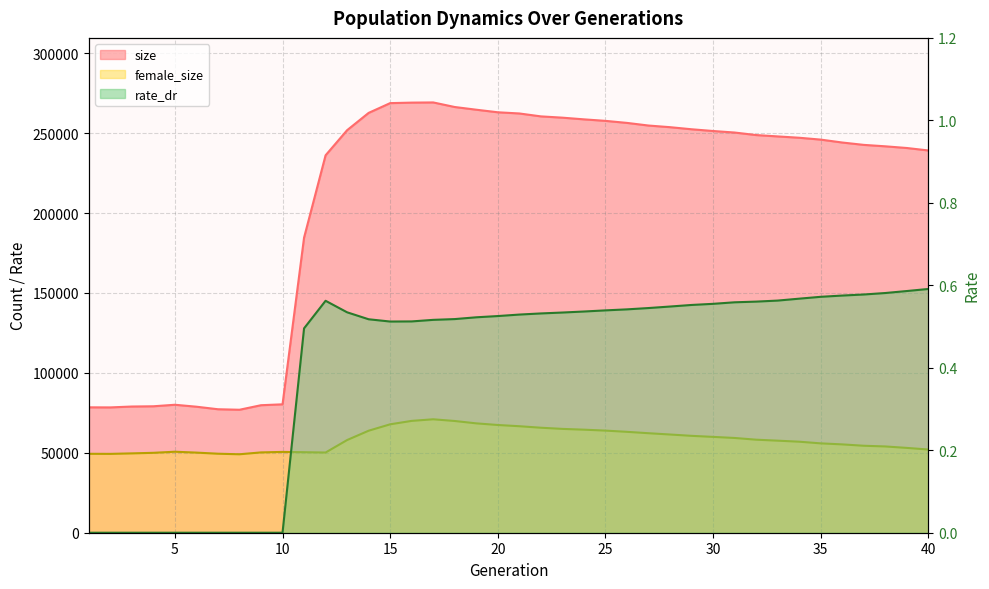

At which label does female_size reach its peak?

17